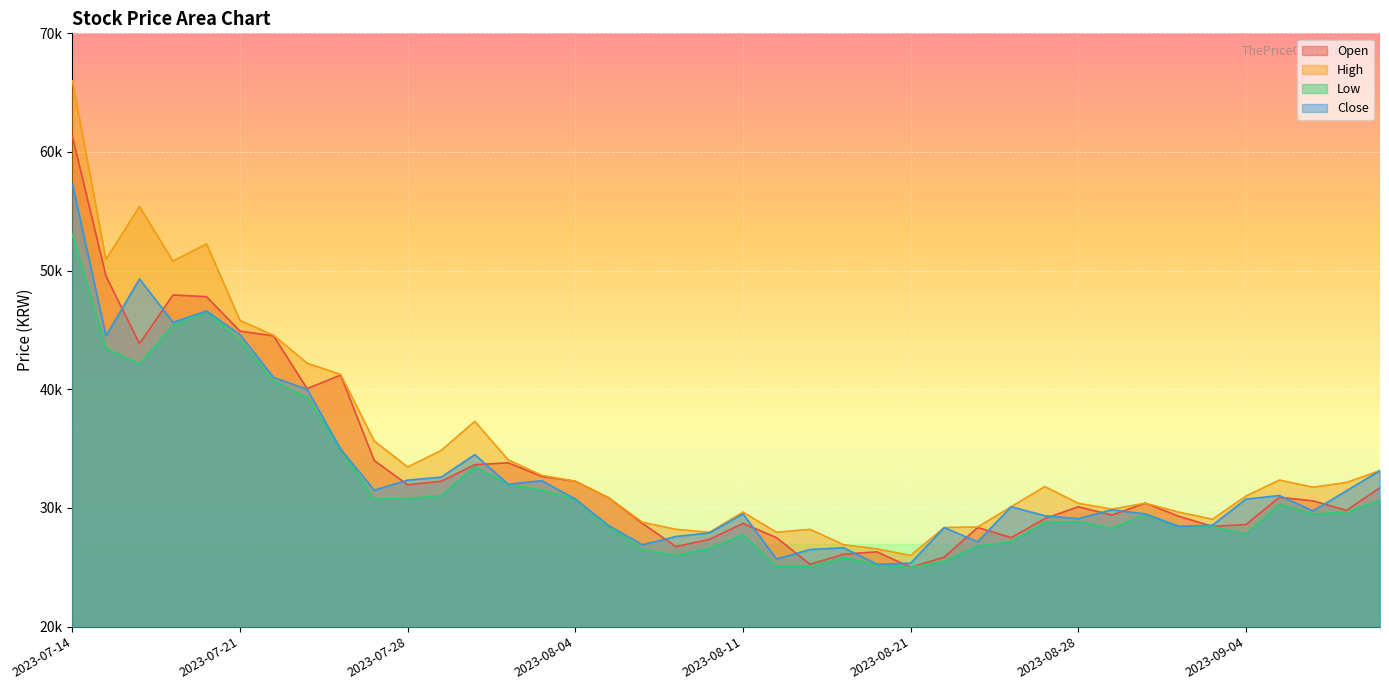

The Open series shows 45111 at 2023-09-07. True or false?

False